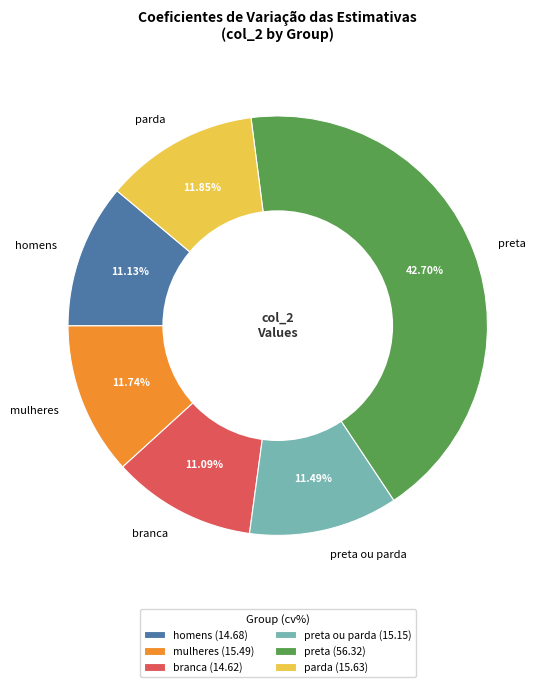

Does branca represent more than half of the total?

No